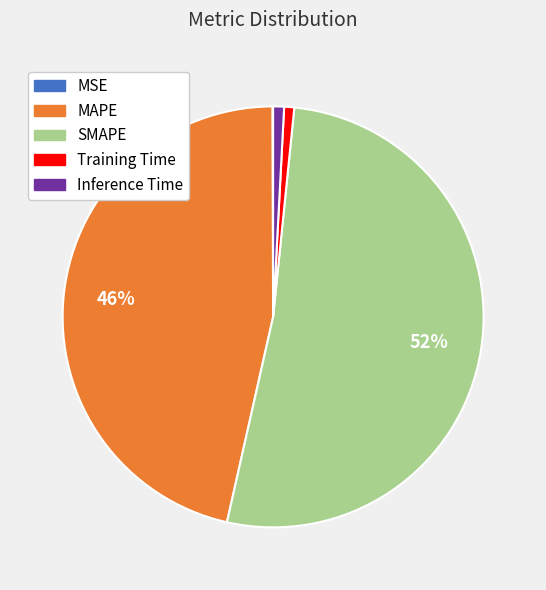

Which slice represents more than half of the pie?

SMAPE